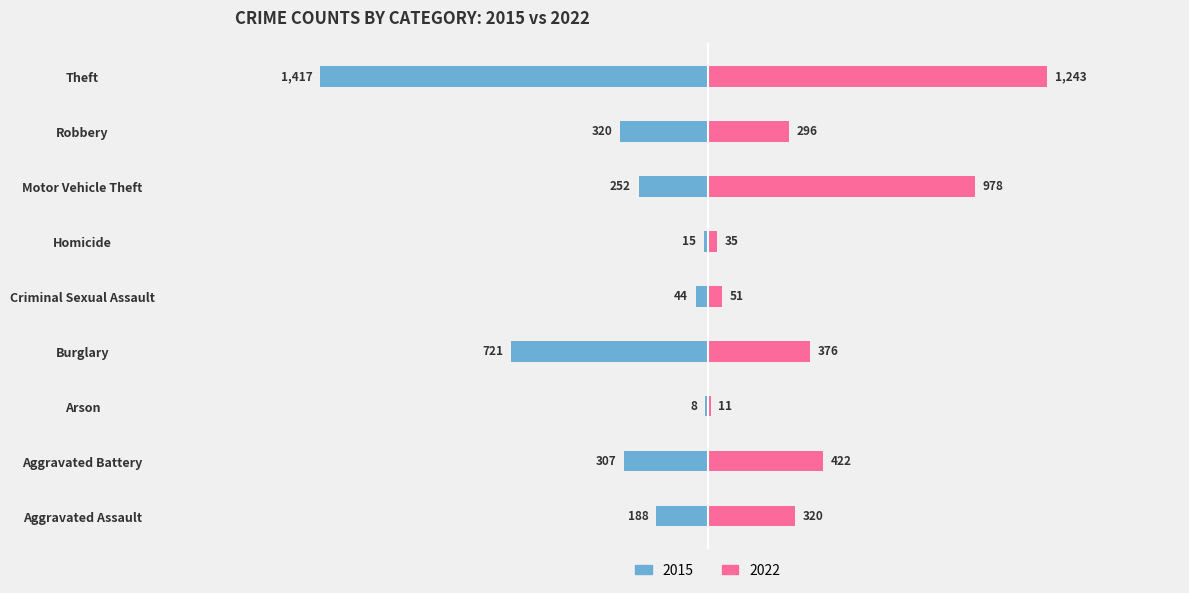

Reading right to left, list all the values displayed in this chart.

2015: Theft=-1417	Robbery=-320	Motor Vehicle Theft=-252	Homicide=-15	Criminal Sexual Assault=-44	Burglary=-721	Arson=-8	Aggravated Battery=-307	Aggravated Assault=-188
2022: Theft=1243	Robbery=296	Motor Vehicle Theft=978	Homicide=35	Criminal Sexual Assault=51	Burglary=376	Arson=11	Aggravated Battery=422	Aggravated Assault=320